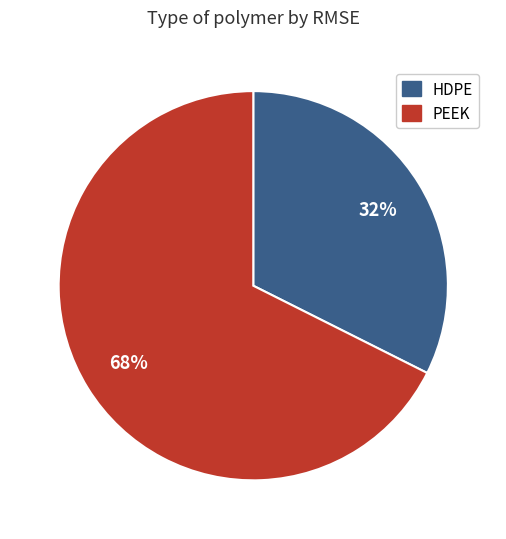

Is the sum of PEEK and HDPE greater than half?

Yes